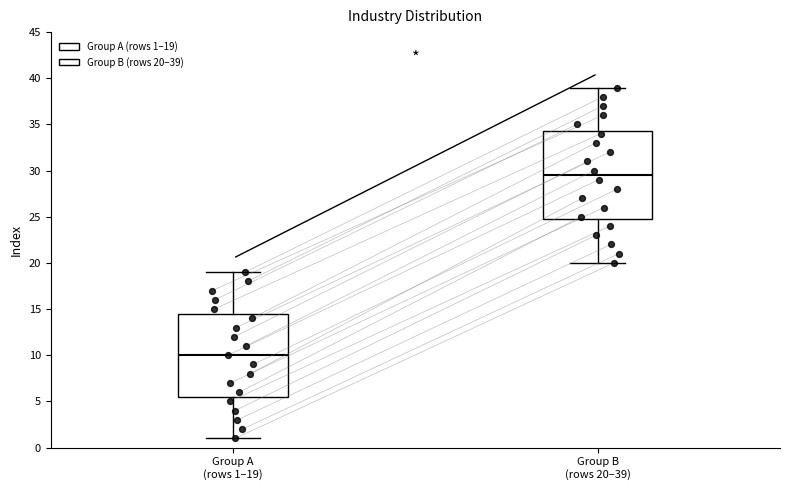

Comparing the boxes themselves (not the whiskers), which one is the tallest?

Group B (rows 20–39)